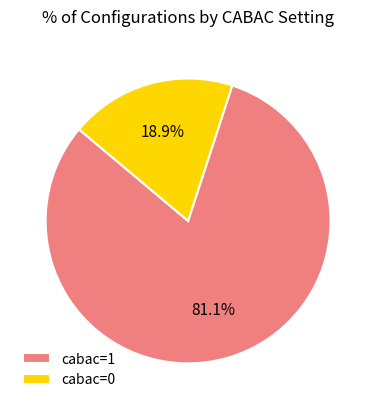

Combined, do cabac=0 and cabac=1 account for over 50%?

Yes